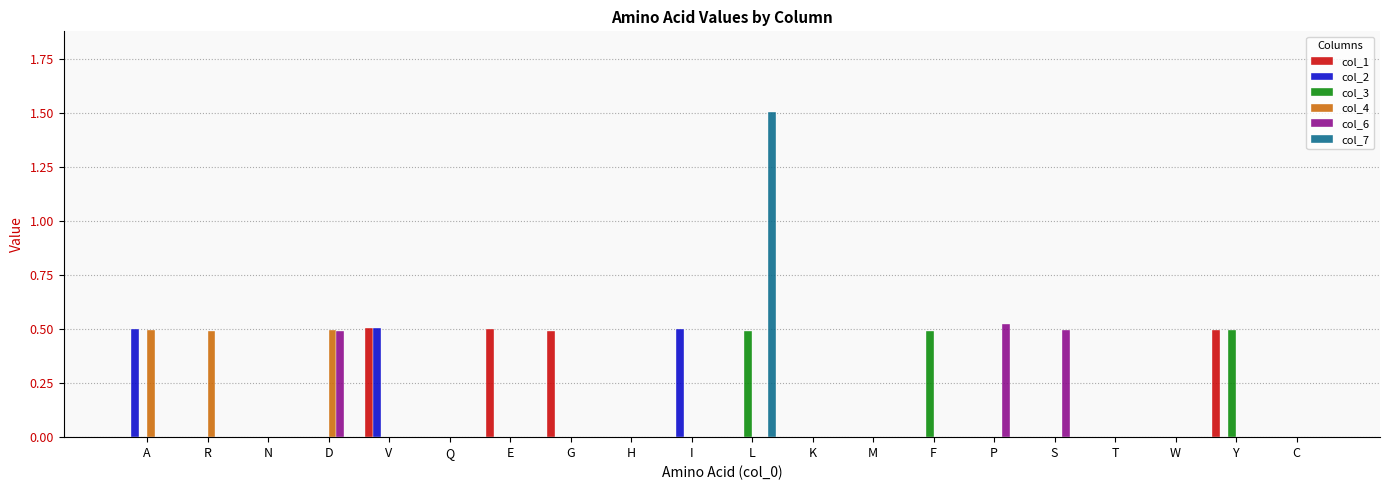

What is the highest value of the col_7 series?

1.5